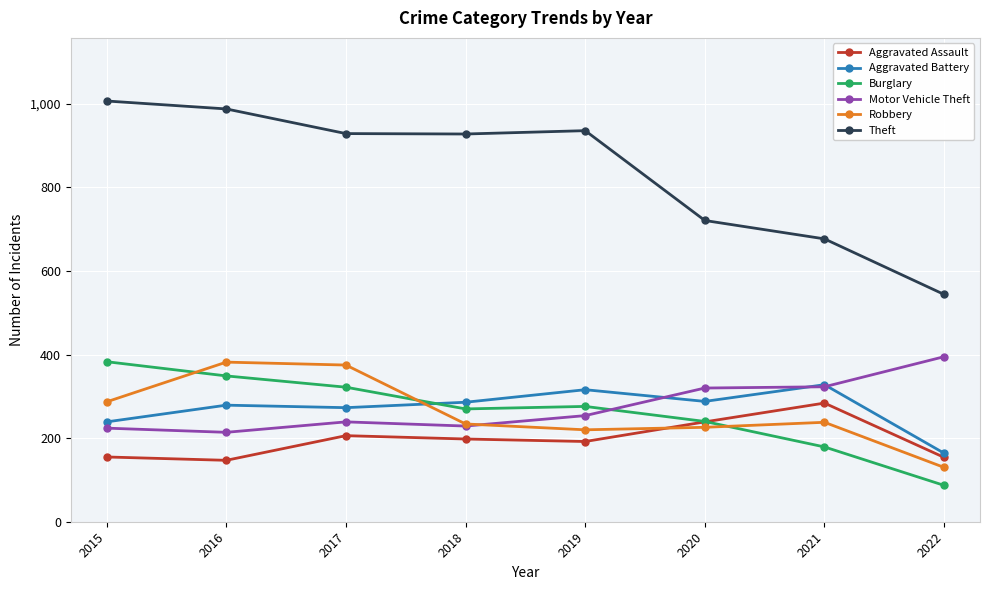

What is the value of the Theft point at the 3rd from the left?

929